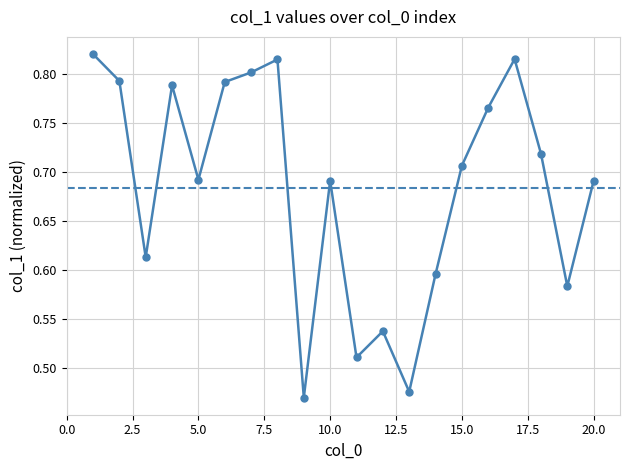

Count the values in the range 0 to 1.

20